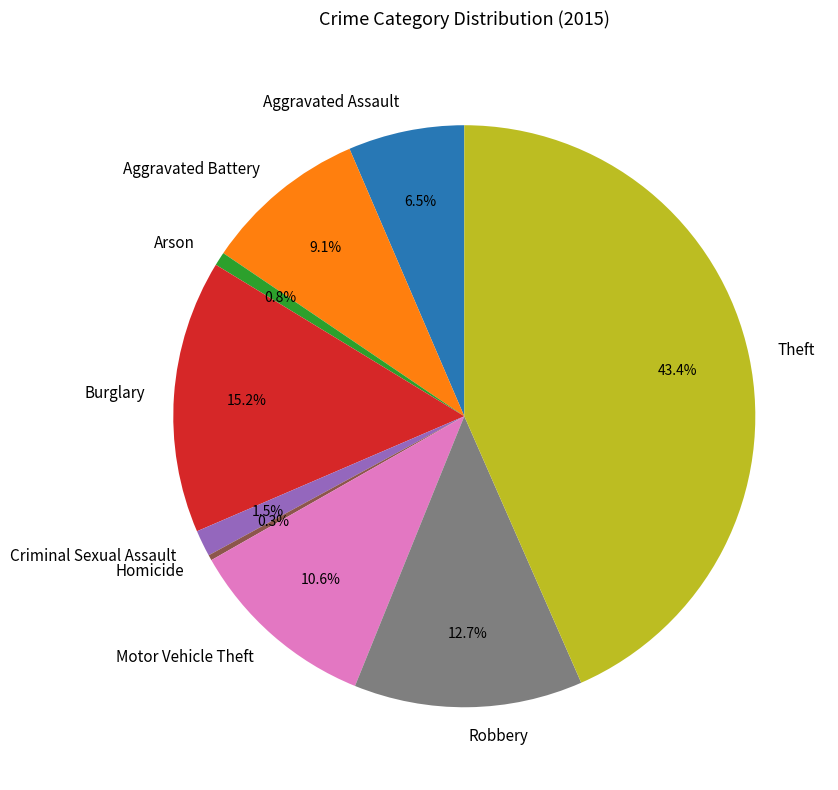

Is Robbery the majority of the pie?

No